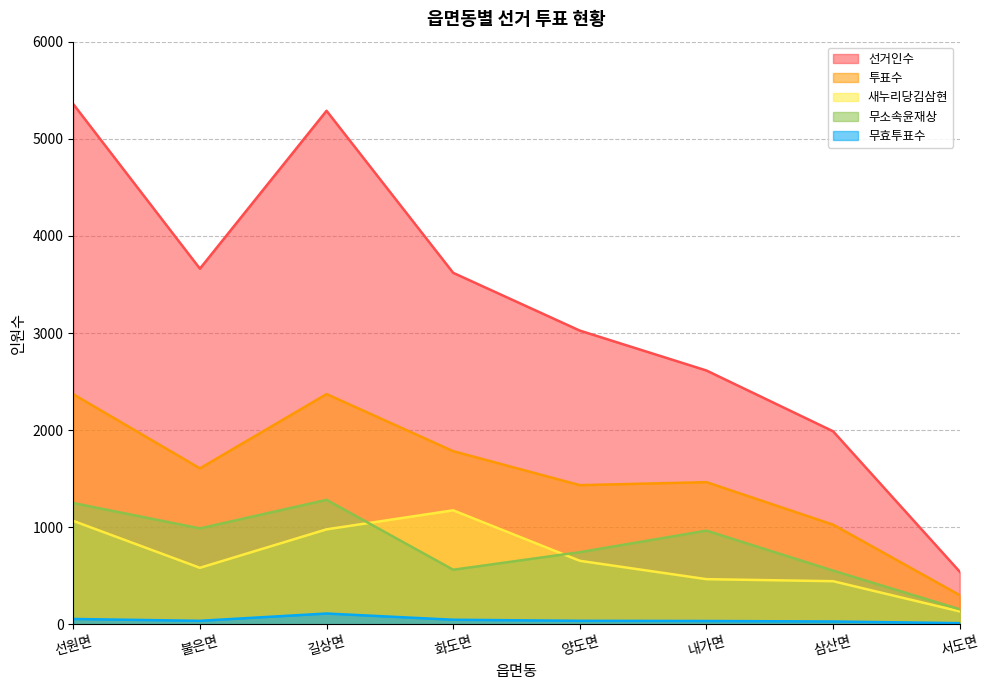

At which category does 선거인수 reach its first local valley?

불은면